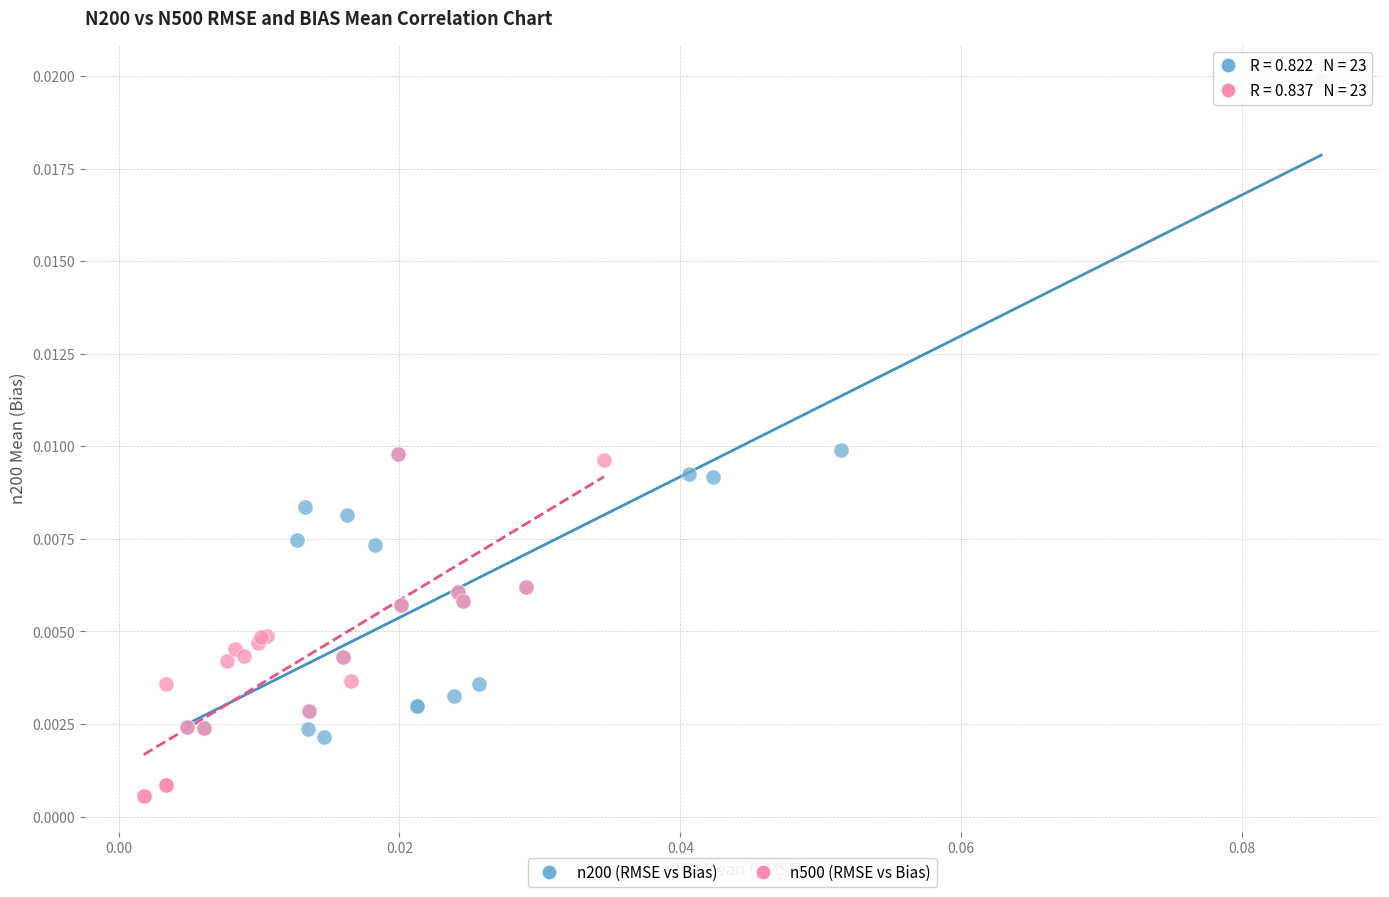

Which series has the widest spread of Y values?

n200 (RMSE vs Bias)